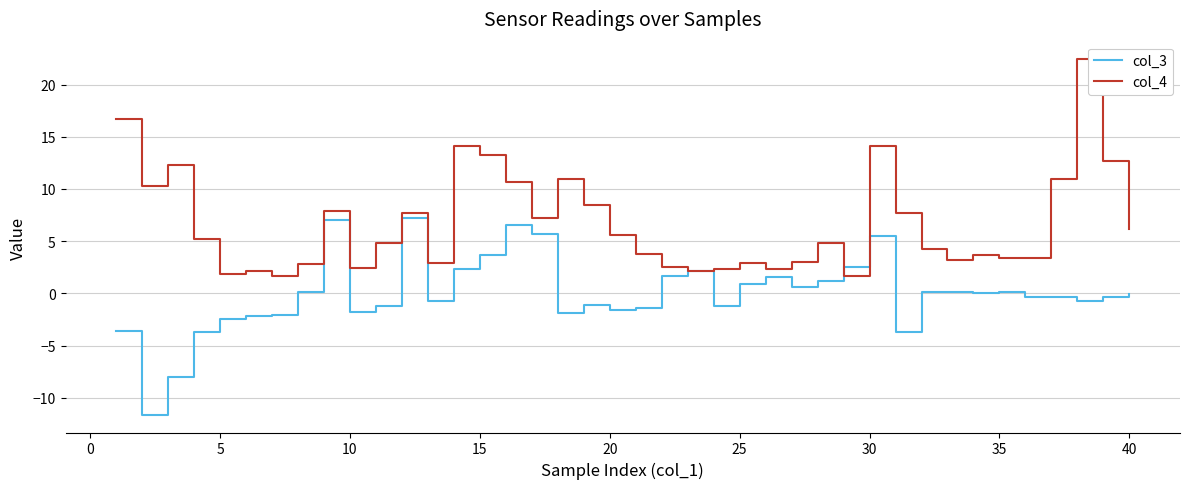

Rank the series by their average value, from highest to lowest.

col_4, col_3